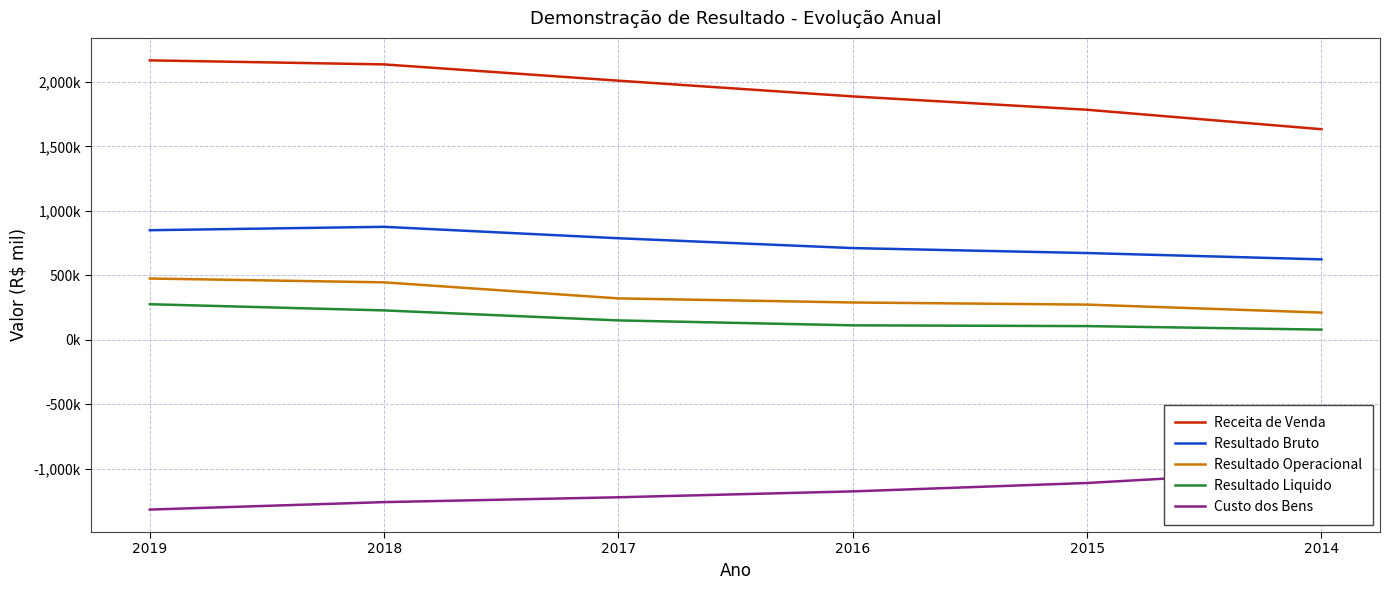

Rank the categories by Receita de Venda value from highest to lowest.

2019, 2018, 2017, 2016, 2015, 2014